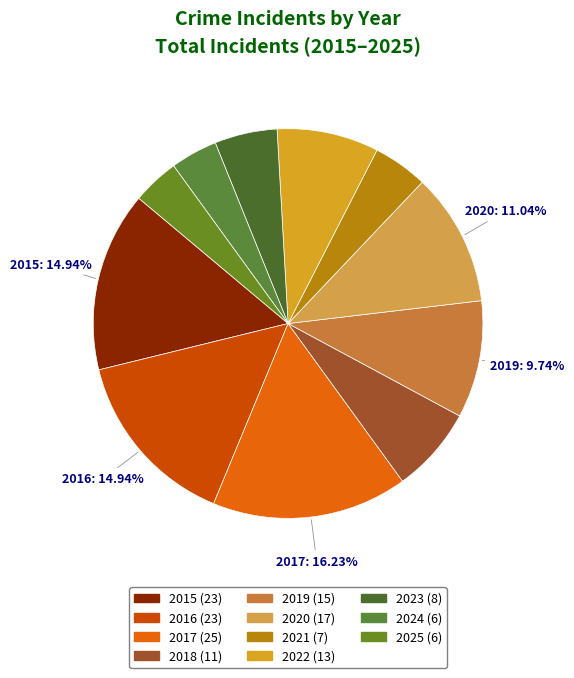

How many segments does this pie chart have?

11